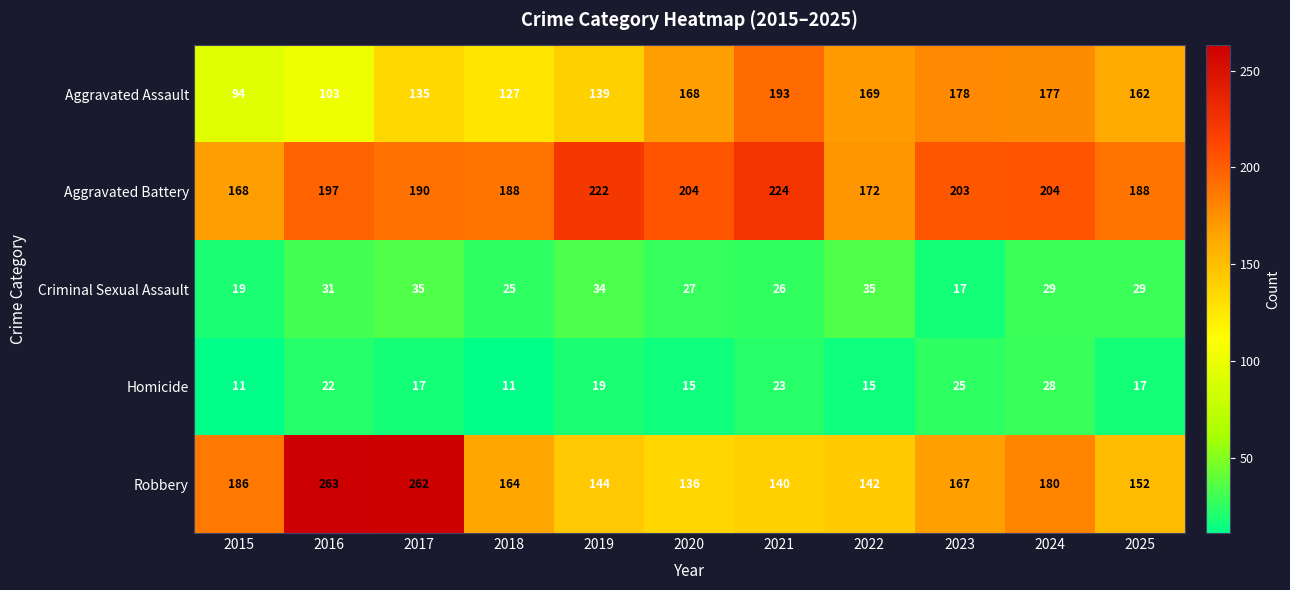

What is the minimum value shown in the chart?

11